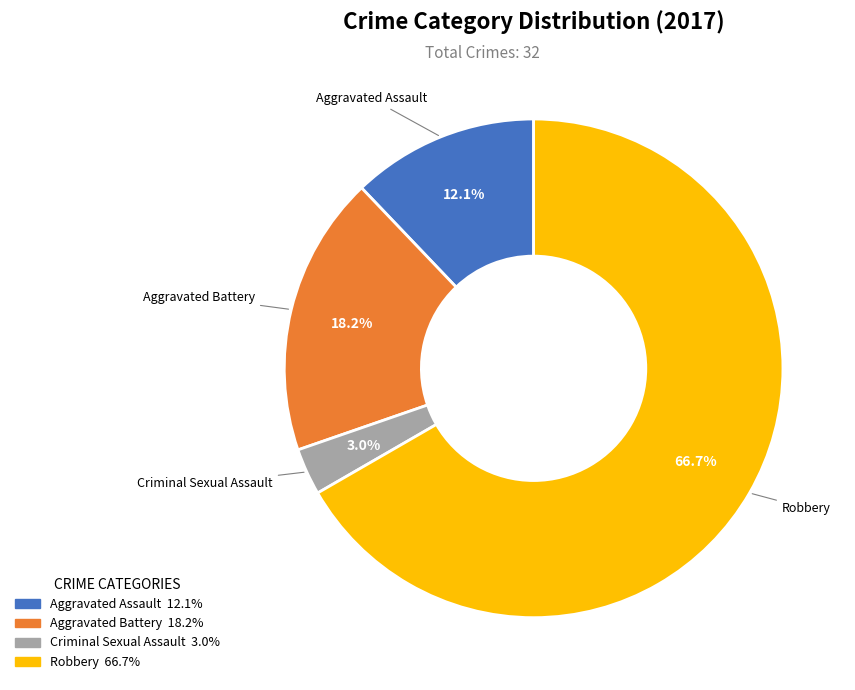

Count the number of slices in the pie.

4